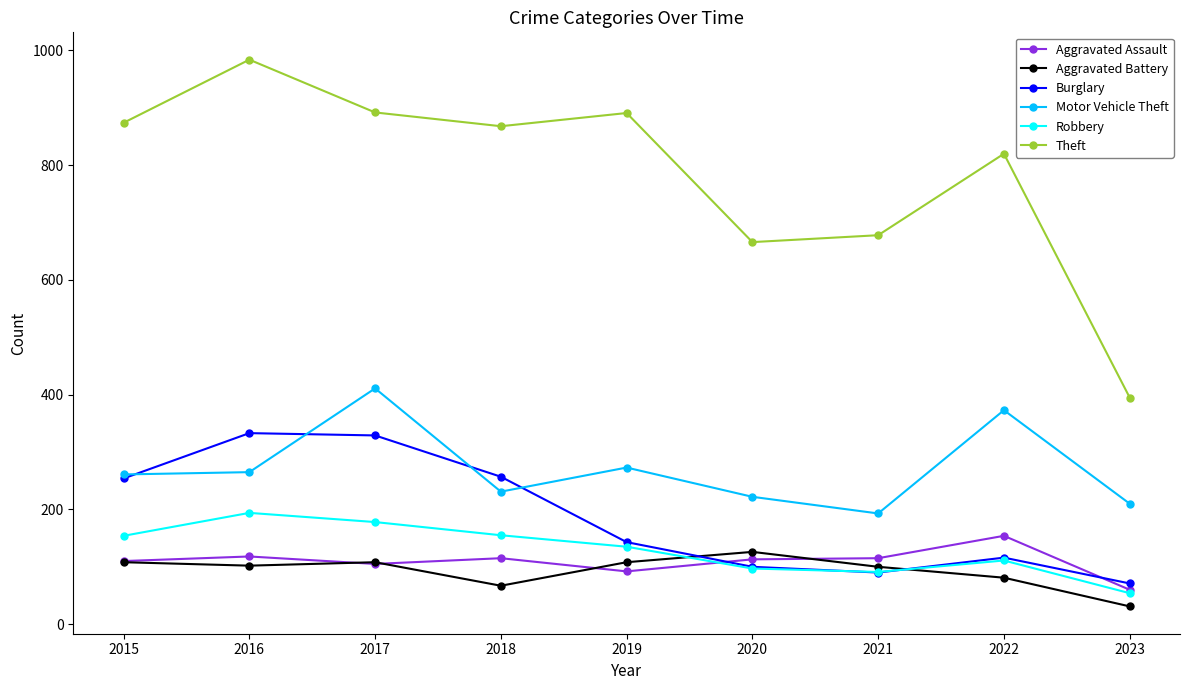

Which series has the widest spread of values?

Theft